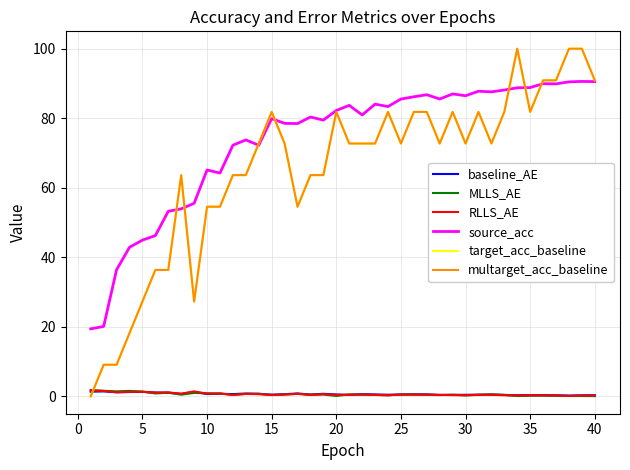

Does the chart have visible grid lines?

Yes